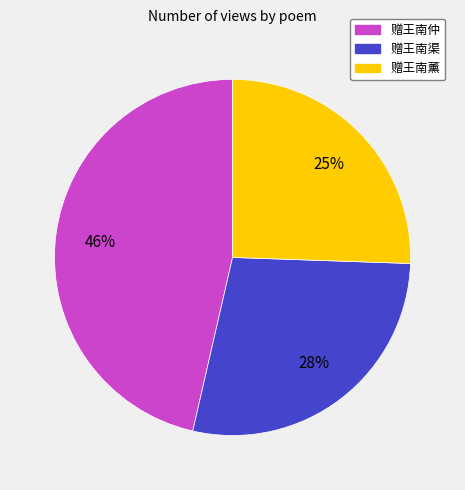

Approximately how many times larger is the value at 赠王南仲 compared to 赠王南薰?

1.8